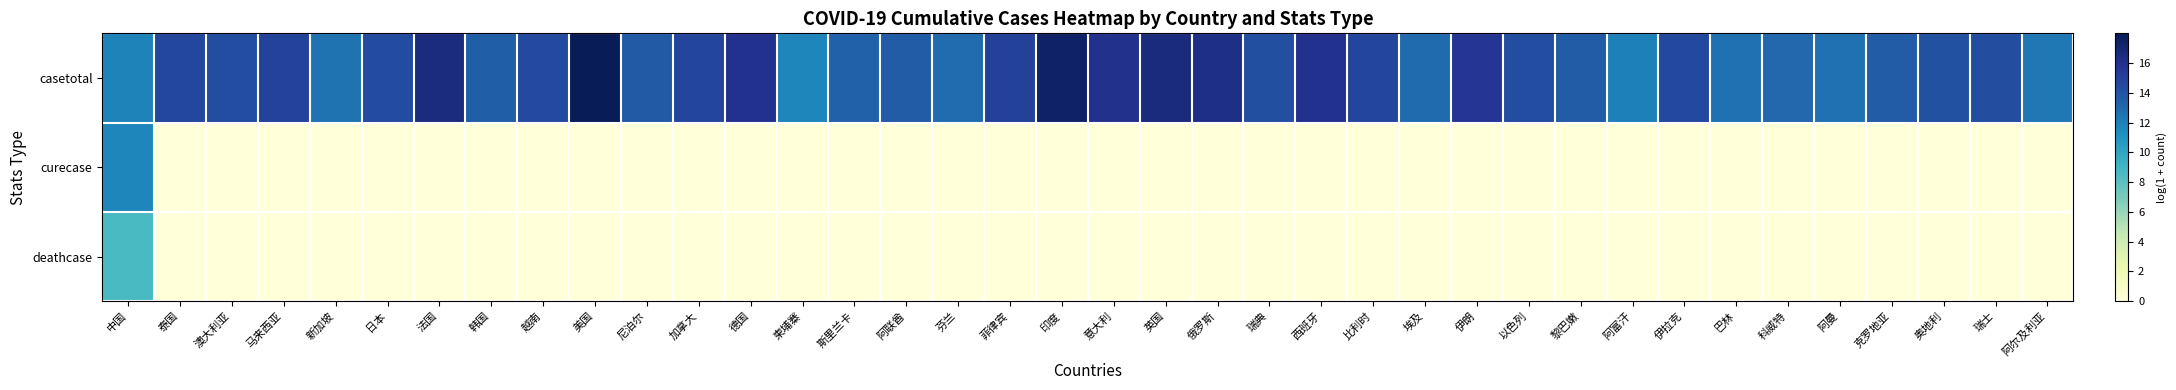

Rank the series by their maximum value, from lowest to highest.

deathcase, curecase, casetotal